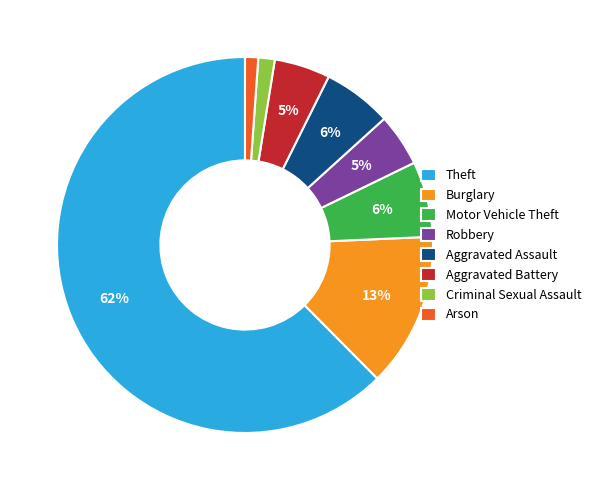

To the nearest percent, what is the difference between the Motor Vehicle Theft and Burglary slice percentages?

7%